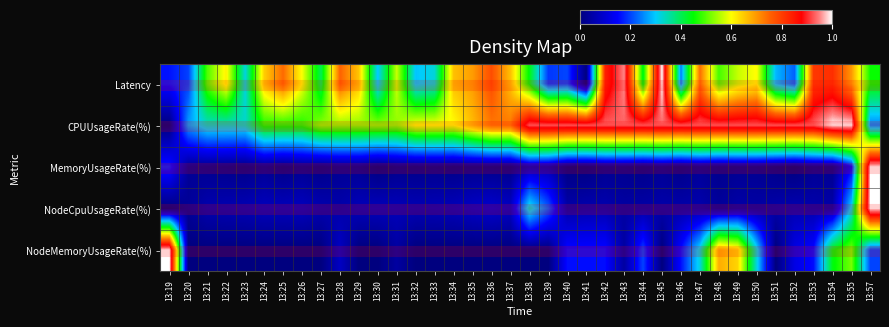

Reading left to right, transcribe all the data shown in this chart.

Latency: 13:19=0.2	13:20=0.2	13:21=0.5	13:22=0.6	13:23=0.3	13:24=0.6	13:25=0.7	13:26=0.6	13:27=0.4	13:28=0.8	13:29=0.7	13:30=0.3	13:31=0.6	13:32=0.3	13:33=0.3	13:34=0.7	13:35=0.7	13:36=0.8	13:37=0.7	13:38=0.4	13:39=0.2	13:40=0.2	13:41=0.0	13:42=0.8	13:43=1.0	13:44=0.4	13:45=1.0	13:46=0.2	13:47=0.7	13:48=0.5	13:49=0.6	13:50=0.6	13:51=0.3	13:52=0.2	13:53=0.8	13:54=0.8	13:55=0.7	13:57=0.5
CPUUsageRate(%): 13:19=0.0	13:20=0.3	13:21=0.3	13:22=0.3	13:23=0.3	13:24=0.5	13:25=0.5	13:26=0.5	13:27=0.5	13:28=0.5	13:29=0.5	13:30=0.5	13:31=0.5	13:32=0.6	13:33=0.6	13:34=0.6	13:35=0.7	13:36=0.7	13:37=0.7	13:38=0.9	13:39=0.9	13:40=0.9	13:41=0.9	13:42=0.9	13:43=0.9	13:44=0.9	13:45=0.9	13:46=0.9	13:47=0.9	13:48=0.9	13:49=0.9	13:50=0.9	13:51=0.9	13:52=0.9	13:53=0.9	13:54=1.0	13:55=1.0	13:57=0.2
MemoryUsageRate(%): 13:19=0.2	13:20=0.0	13:21=0.0	13:22=0.0	13:23=0.0	13:24=0.0	13:25=0.0	13:26=0.0	13:27=0.0	13:28=0.0	13:29=0.0	13:30=0.0	13:31=0.0	13:32=0.0	13:33=0.0	13:34=0.0	13:35=0.0	13:36=0.0	13:37=0.0	13:38=0.1	13:39=0.1	13:40=0.0	13:41=0.0	13:42=0.0	13:43=0.0	13:44=0.0	13:45=0.0	13:46=0.0	13:47=0.0	13:48=0.0	13:49=0.0	13:50=0.0	13:51=0.0	13:52=0.0	13:53=0.0	13:54=0.0	13:55=0.1	13:57=1.0
NodeCpuUsageRate(%): 13:19=0.0	13:20=0.0	13:21=0.1	13:22=0.1	13:23=0.1	13:24=0.1	13:25=0.1	13:26=0.1	13:27=0.1	13:28=0.1	13:29=0.1	13:30=0.1	13:31=0.1	13:32=0.1	13:33=0.1	13:34=0.1	13:35=0.1	13:36=0.1	13:37=0.1	13:38=0.3	13:39=0.2	13:40=0.0	13:41=0.1	13:42=0.1	13:43=0.0	13:44=0.0	13:45=0.1	13:46=0.1	13:47=0.1	13:48=0.0	13:49=0.0	13:50=0.0	13:51=0.1	13:52=0.1	13:53=0.1	13:54=0.0	13:55=0.3	13:57=1.0
NodeMemoryUsageRate(%): 13:19=1.0	13:20=0.0	13:21=0.0	13:22=0.0	13:23=0.0	13:24=0.0	13:25=0.0	13:26=0.0	13:27=0.0	13:28=0.1	13:29=0.0	13:30=0.0	13:31=0.0	13:32=0.0	13:33=0.0	13:34=0.0	13:35=0.0	13:36=0.0	13:37=0.0	13:38=0.0	13:39=0.0	13:40=0.2	13:41=0.2	13:42=0.2	13:43=0.0	13:44=0.2	13:45=0.0	13:46=0.2	13:47=0.3	13:48=0.7	13:49=0.6	13:50=0.3	13:51=0.0	13:52=0.1	13:53=0.2	13:54=0.4	13:55=0.5	13:57=0.2